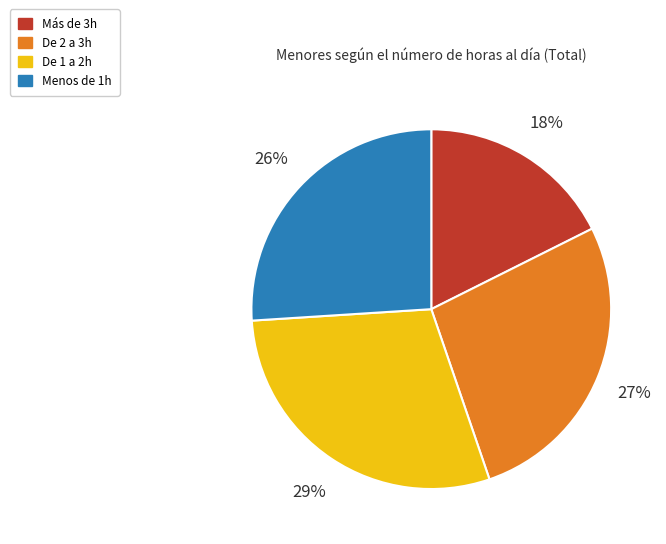

What percentage is the De 2 a 3h slice, to the nearest percent?

27%